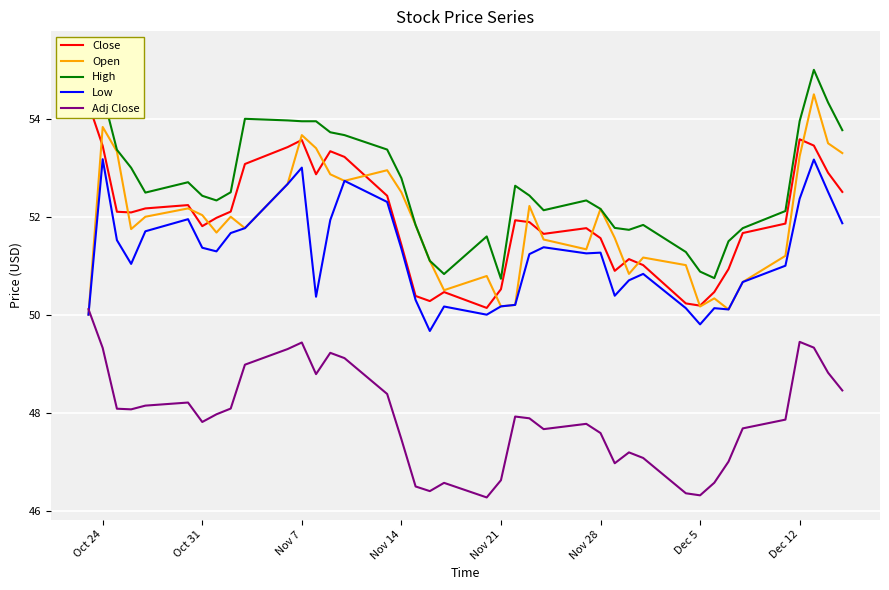

Is it true that Adj Close equals 49.4 at Dec 12?

True